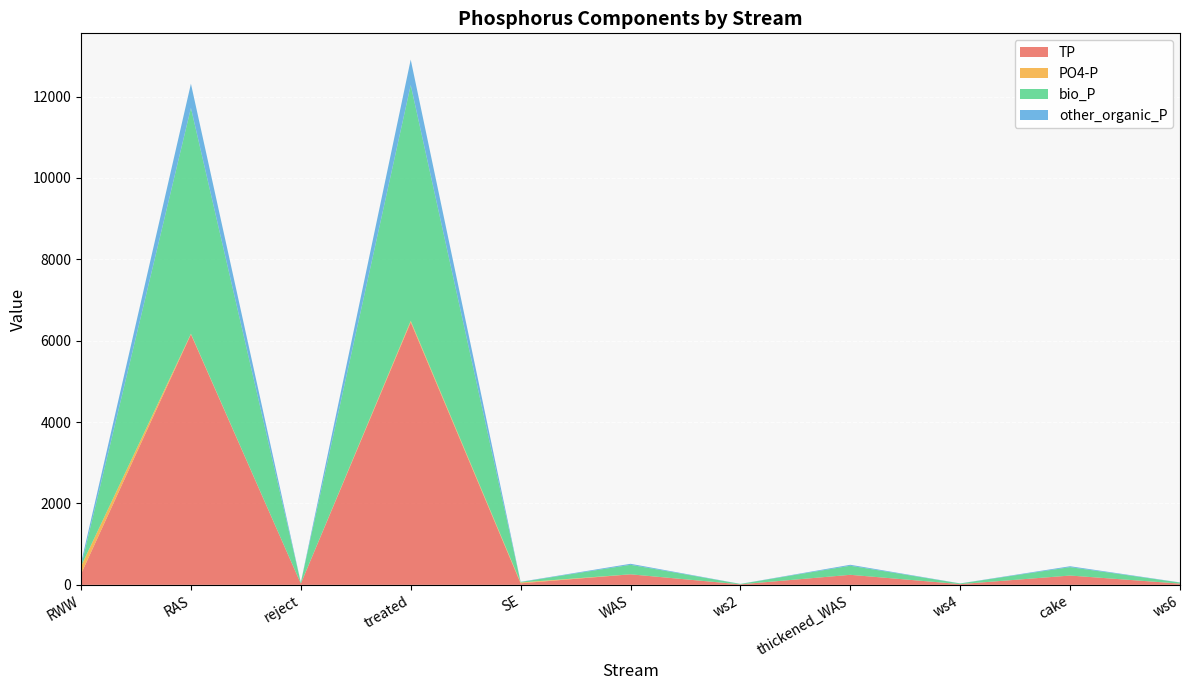

Reading left to right, list all the values displayed in this chart.

TP: 266.3	6157.3	30.1	6453.6	37.7	258.7	12.1	246.6	18.0	228.6	30.1
PO4-P: 189.3	13.5	0.6	34.3	20.2	0.6	0.5	0.1	0.0	0.0	0.6
bio_P: 0.0	5549.2	26.6	5794.1	11.8	233.1	10.4	222.8	16.2	206.6	26.6
other_organic_P: 77.0	594.6	3.0	625.3	5.7	25.0	1.2	23.8	1.7	22.0	3.0